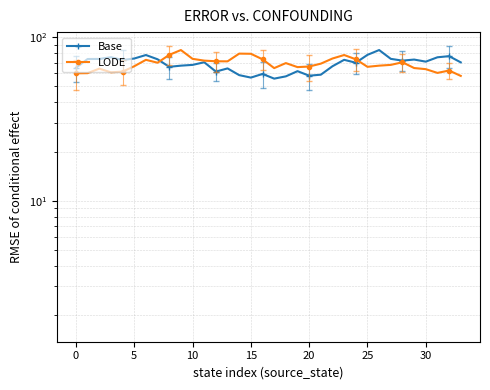

How many values in the LODE series exceed 68?

17